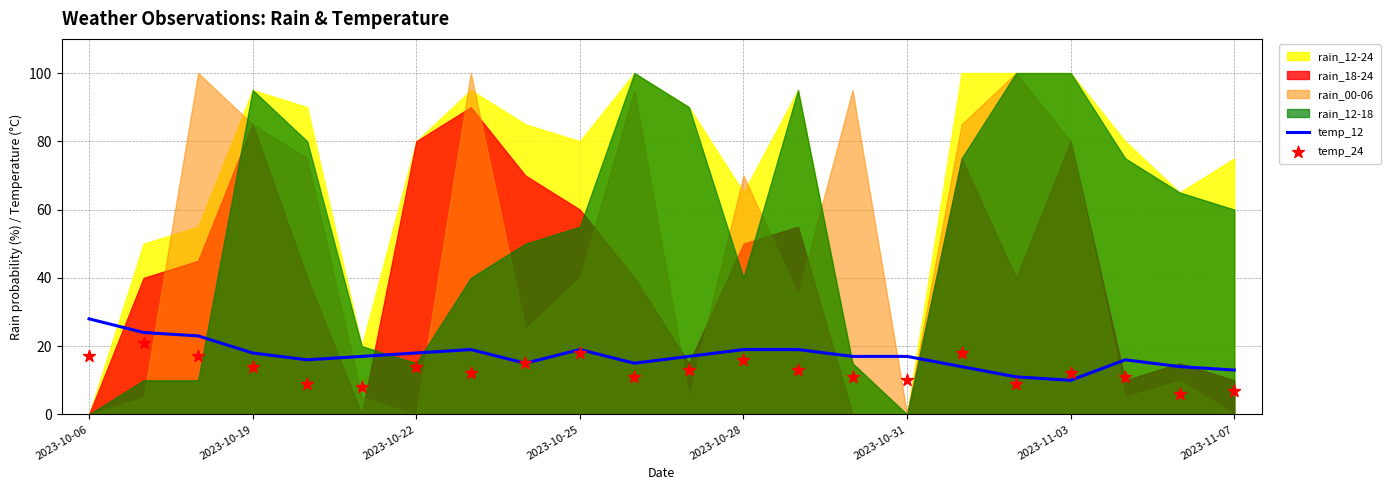

True or false: temp_12 has a value of 21 at 2023-11-07.

False